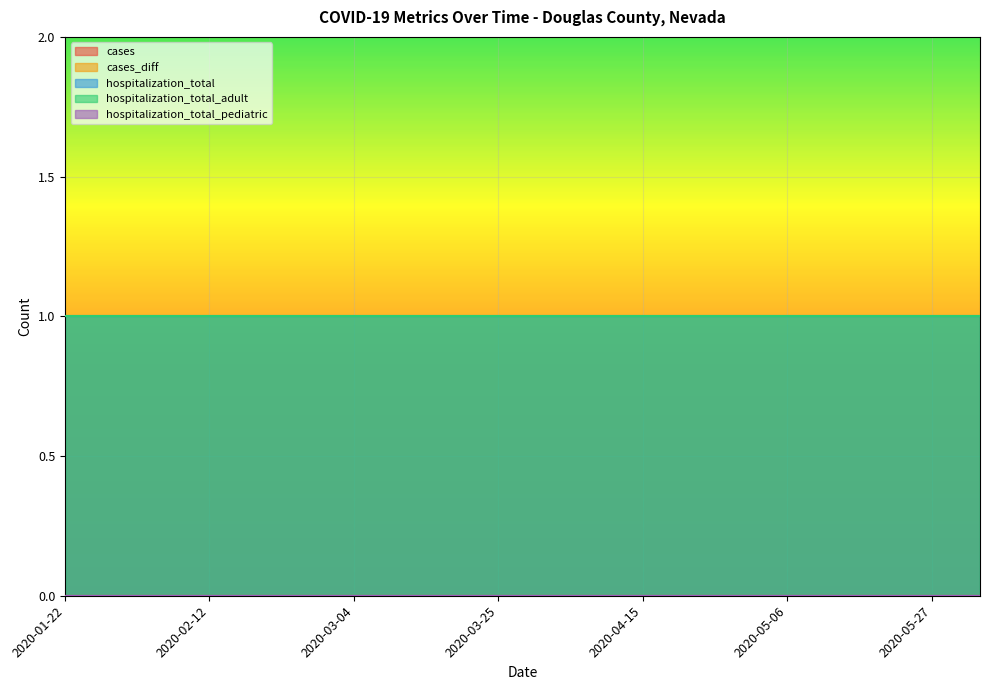

Reading left to right, what are all the values shown in this chart?

cases: 0	0	0	0	0	0	0	0	0	0	0	0	0	0	0	0	0	0	0	0
cases_diff: 0	0	0	0	0	0	0	0	0	0	0	0	0	0	0	0	0	0	0	0
hospitalization_total: 1	1	1	1	1	1	1	1	1	1	1	1	1	1	1	1	1	1	1	1
hospitalization_total_adult: 1	1	1	1	1	1	1	1	1	1	1	1	1	1	1	1	1	1	1	1
hospitalization_total_pediatric: 0	0	0	0	0	0	0	0	0	0	0	0	0	0	0	0	0	0	0	0